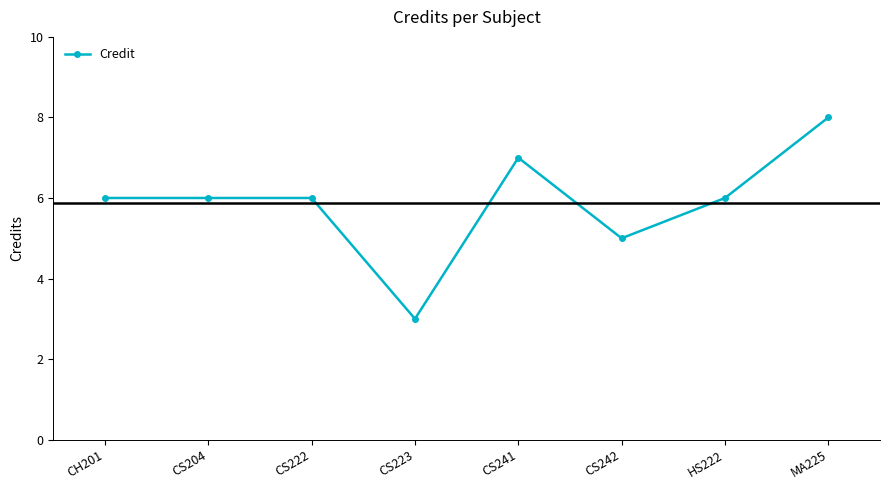

How many categories are shown in the chart?

8